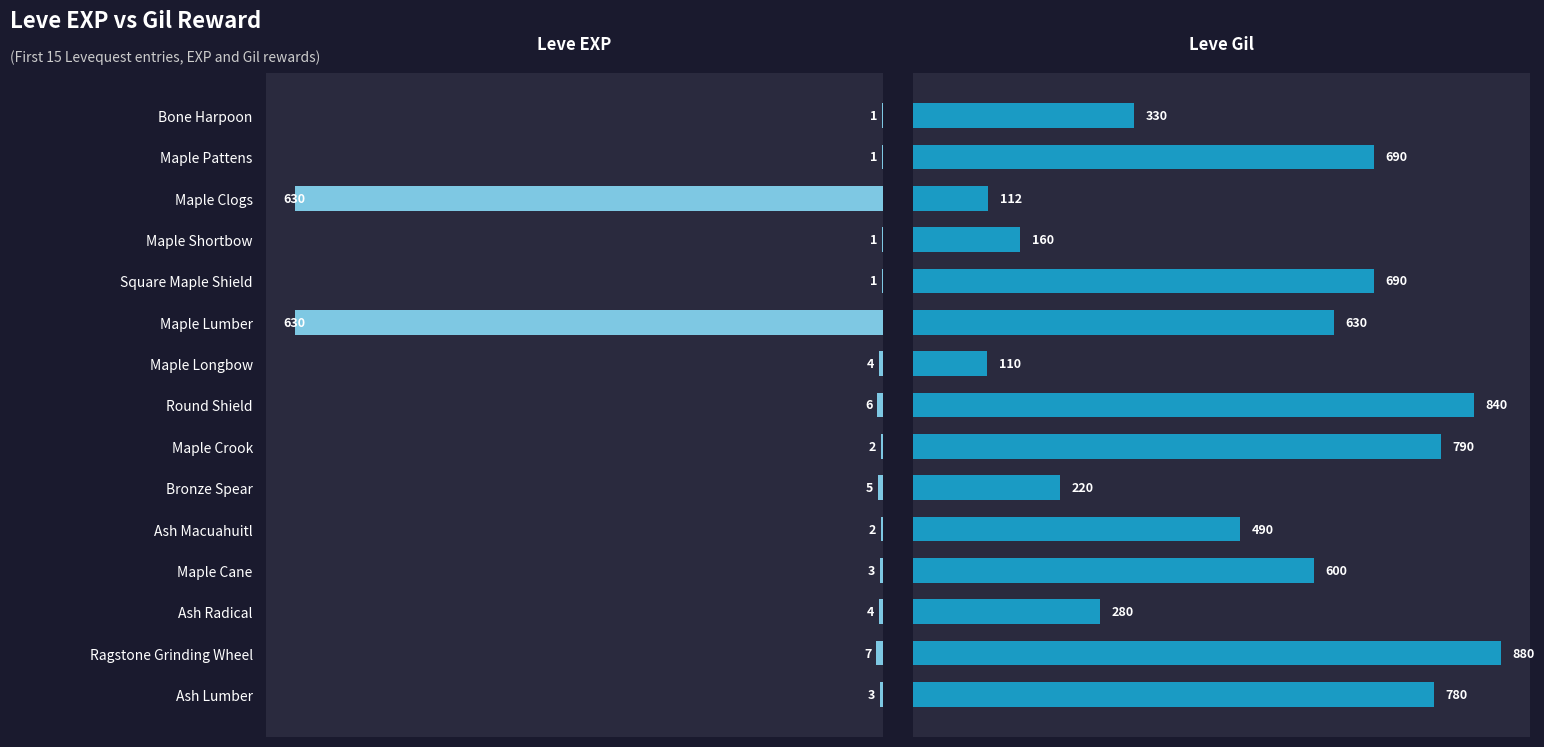

What is the maximum value shown in the chart?

880